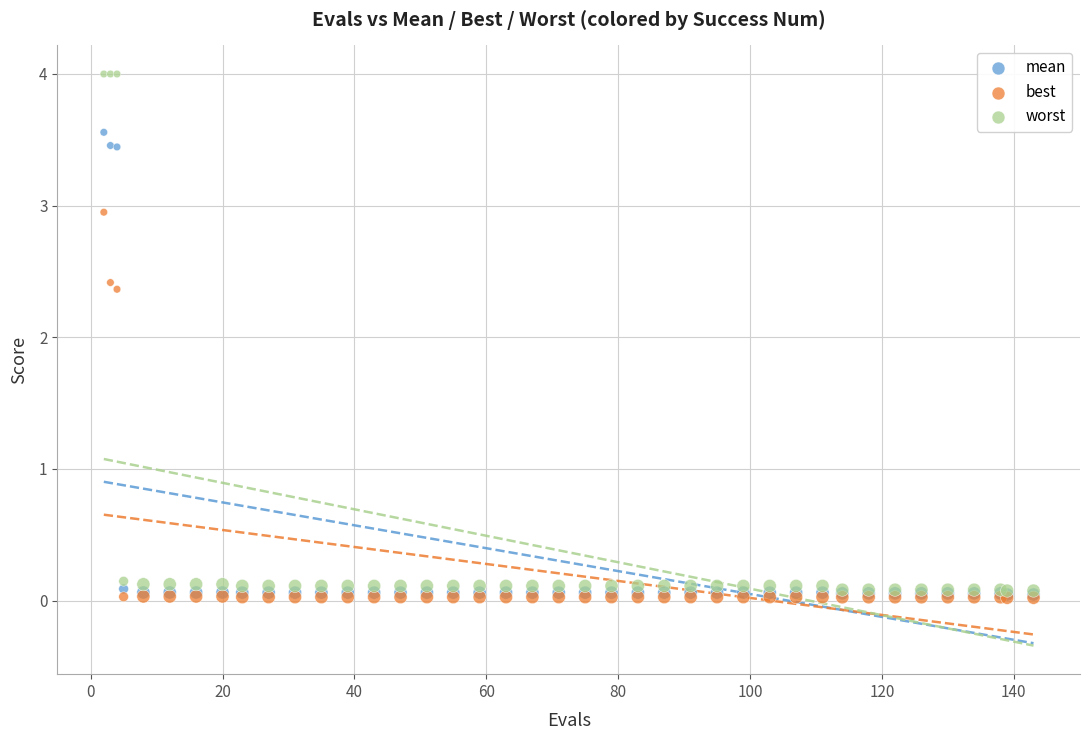

Across all series, what Y value is closest to 2?

2.4